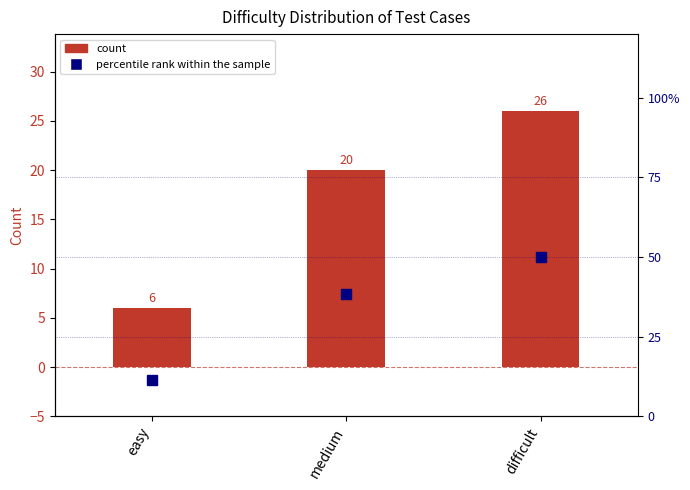

What is the difference between the highest and lowest values at medium?

18.5